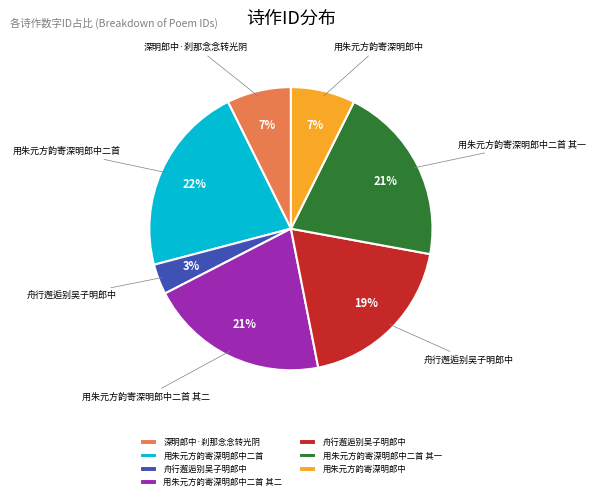

To the nearest percent, what is the average slice percentage?

14%